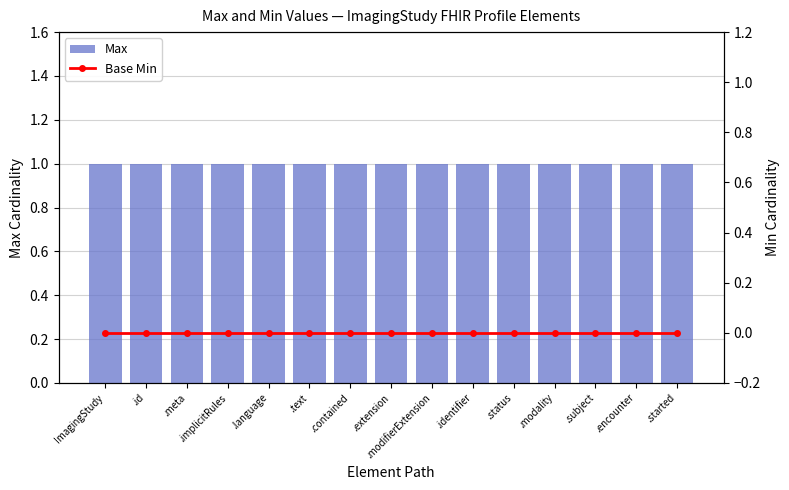

Reading left to right, extract all data points from this chart.

Max: 1	1	1	1	1	1	1	1	1	1	1	1	1	1	1
Base Min: 0	0	0	0	0	0	0	0	0	0	0	0	0	0	0